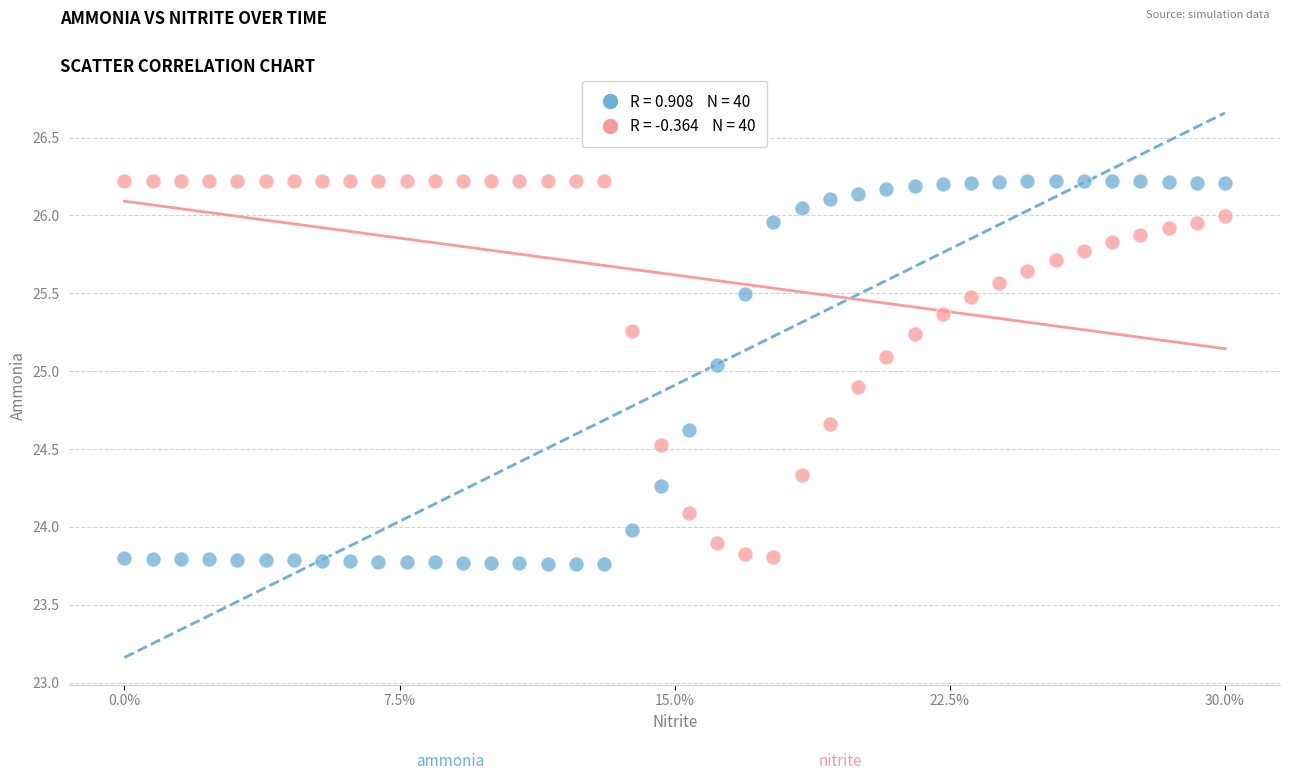

Across all data points, what is the range of Y values (max minus min)?

2.5